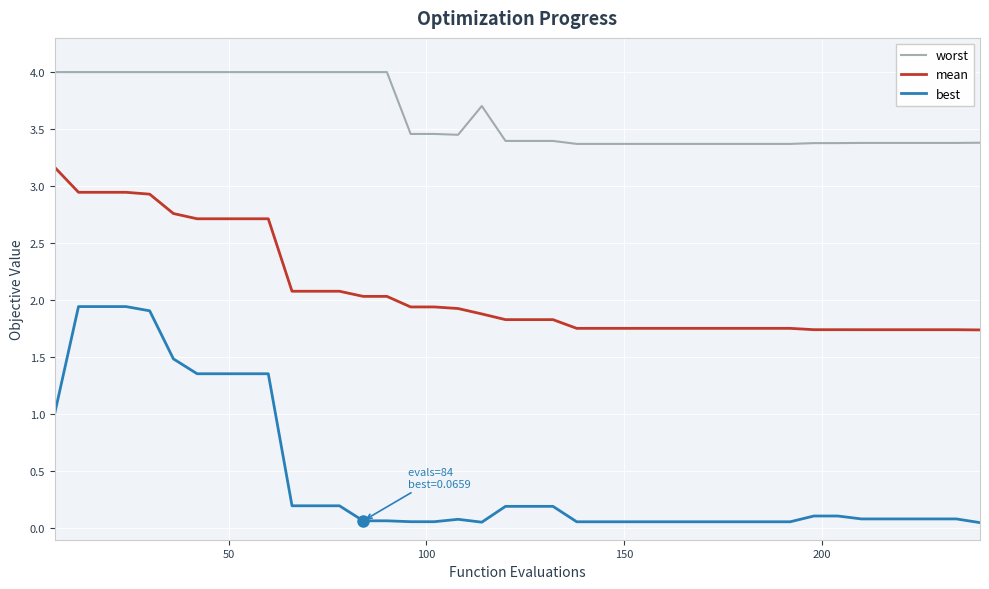

Which series has the widest spread of values?

best